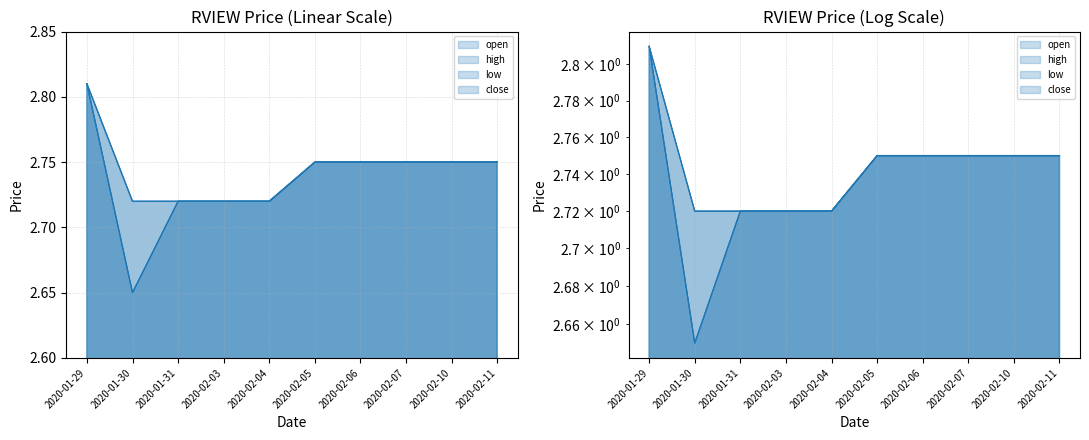

What is the label of the 7th point from the right?

2020-02-03